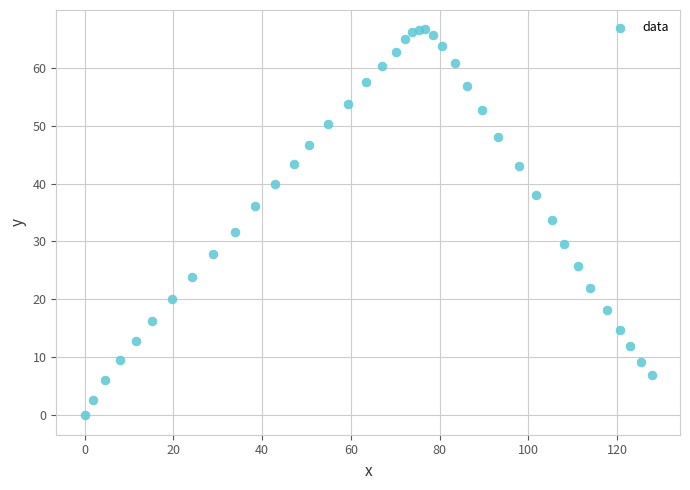

What is the range of X values (max minus min)?

127.8